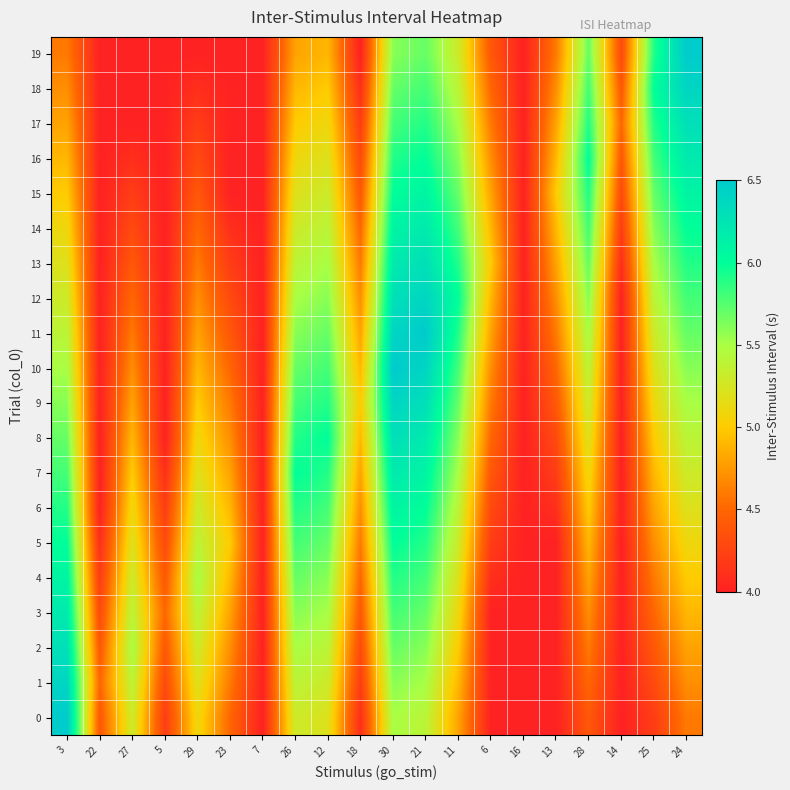

Rank the series at 29 from highest to lowest value.

4, 3, 5, 2, 6, 1, 7, 0, 8, 9, 10, 11, 12, 13, 14, 15, 16, 17, 18, 19